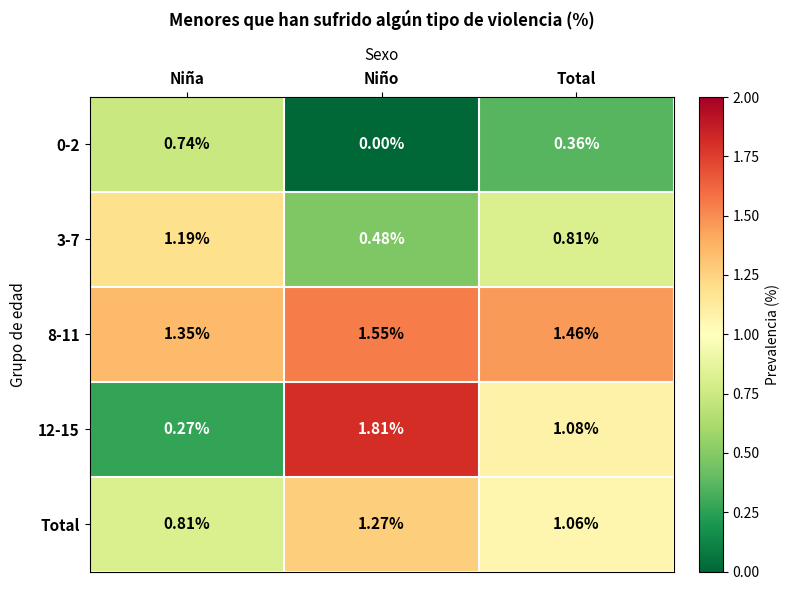

At which category does the chart reach its peak across all series?

Niño